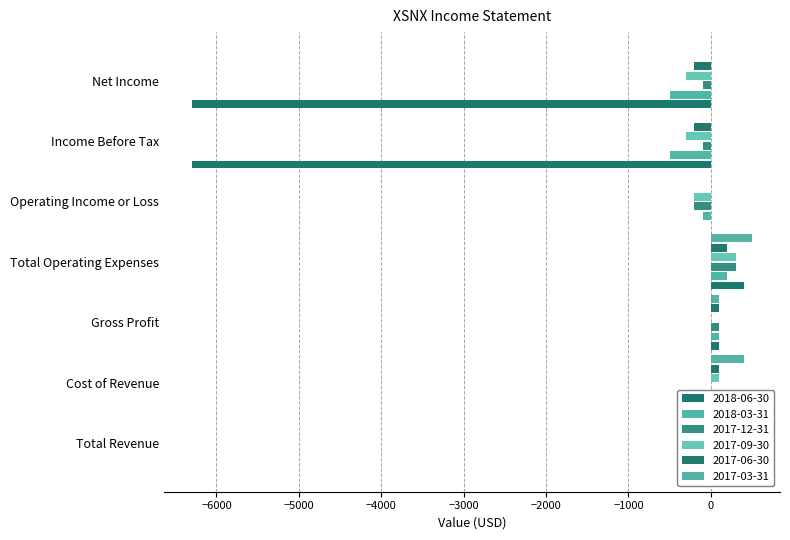

What is the difference between the second highest and minimum values in the 2018-03-31 series?

600